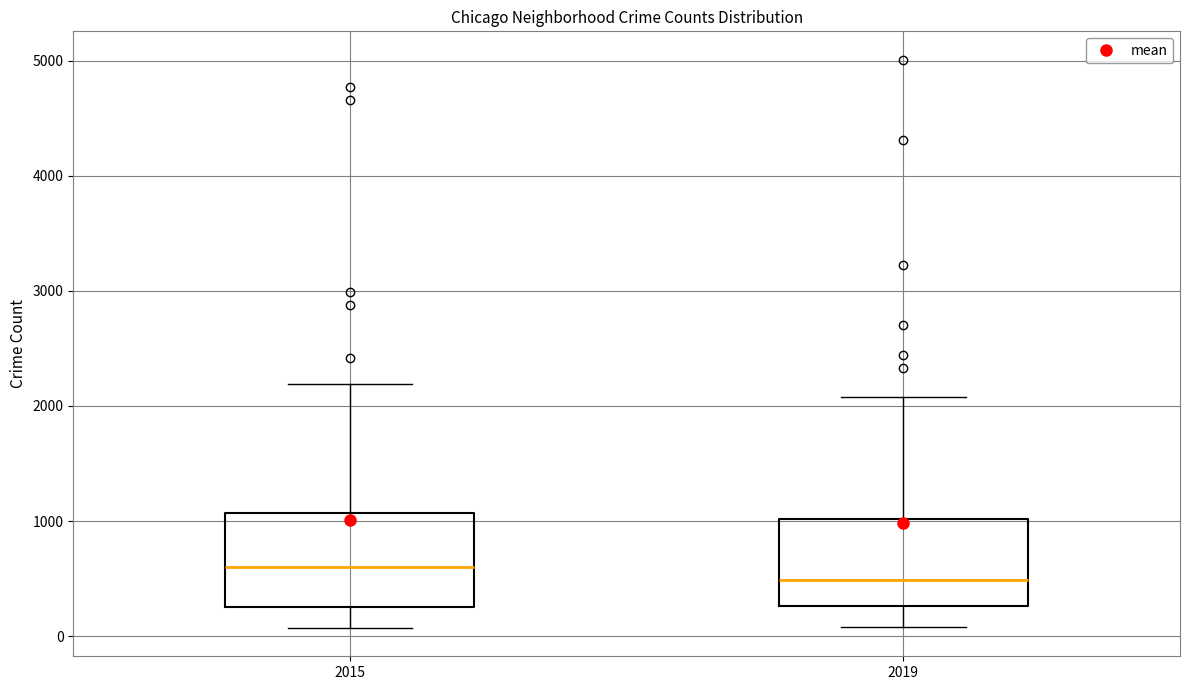

Which box has the lowest median line?

2019